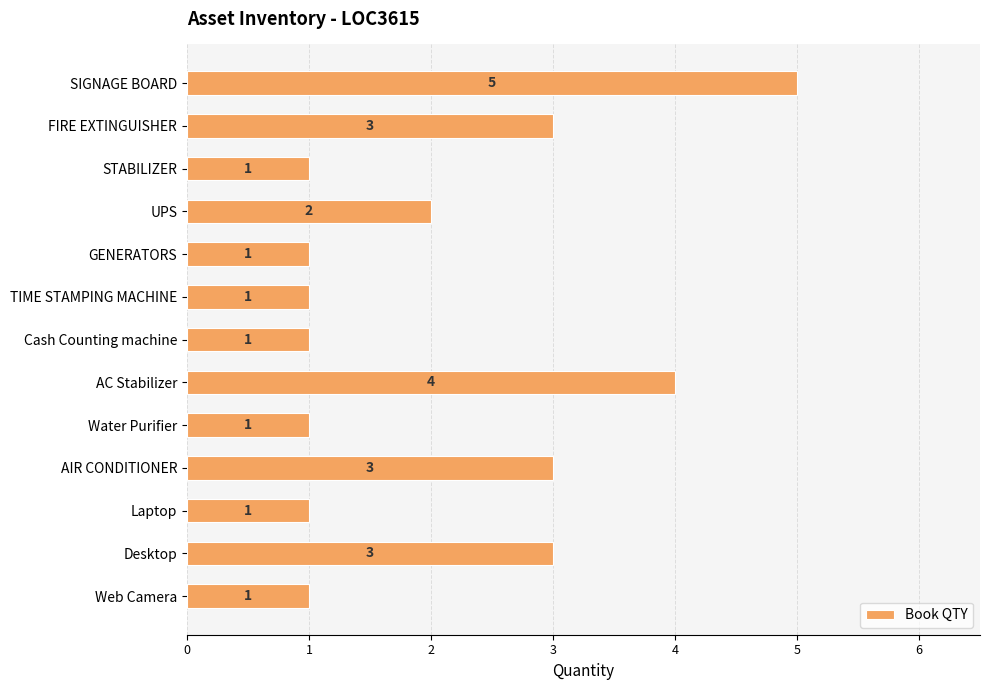

Reading top to bottom, list all the values displayed in this chart.

SIGNAGE BOARD=5	FIRE EXTINGUISHER=3	STABILIZER=1	UPS=2	GENERATORS=1	TIME STAMPING MACHINE=1	Cash Counting machine=1	AC Stabilizer=4	Water Purifier=1	AIR CONDITIONER=3	Laptop=1	Desktop=3	Web Camera=1